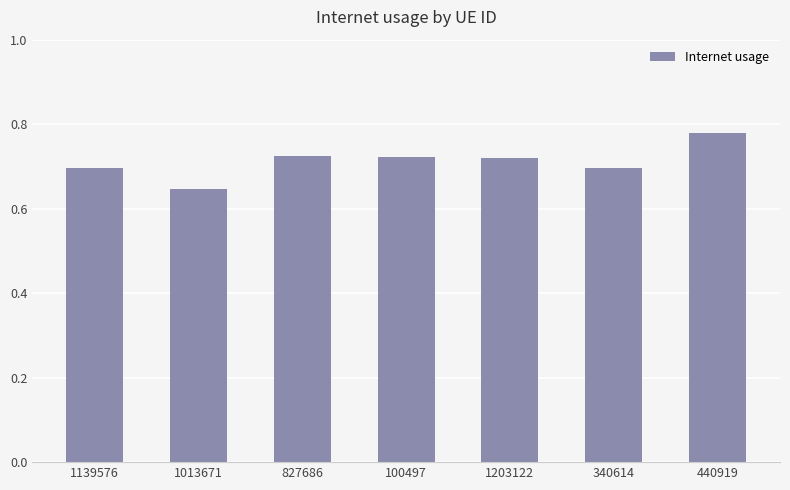

Where is the data nearest to the value 0?

1013671